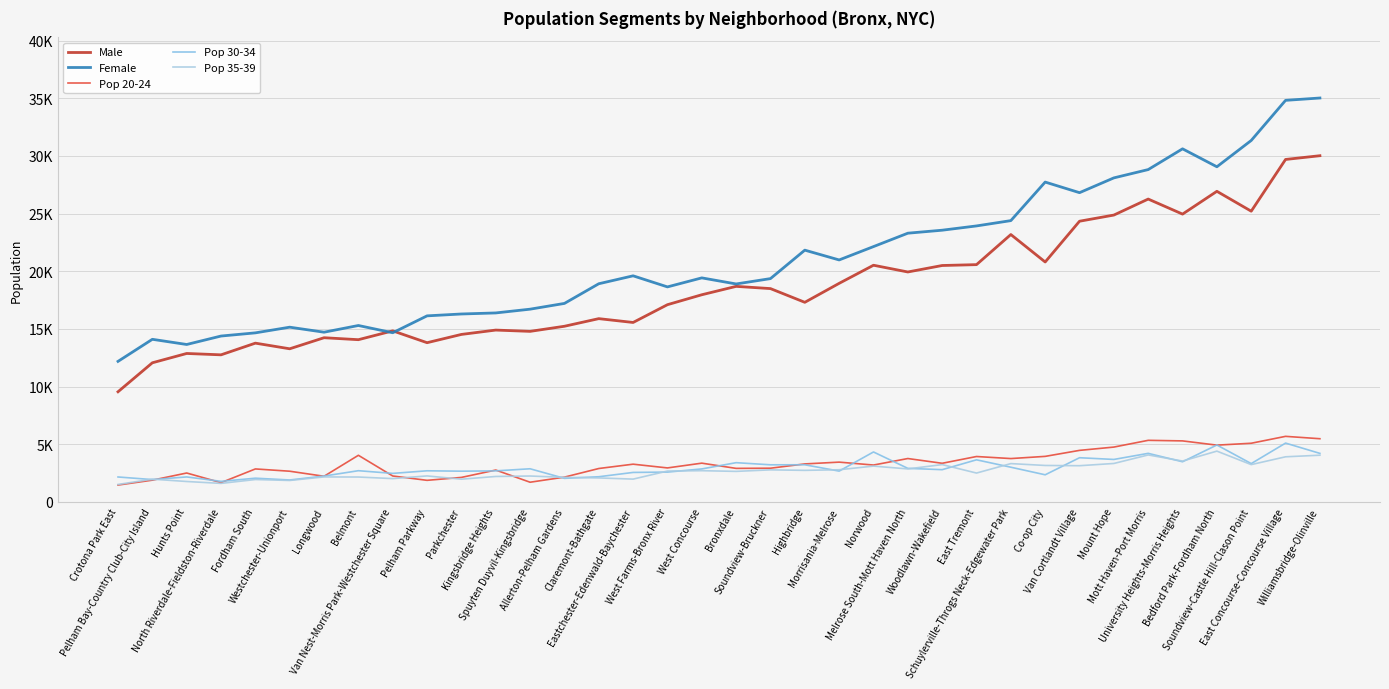

Which series has the largest total across all categories?

Female